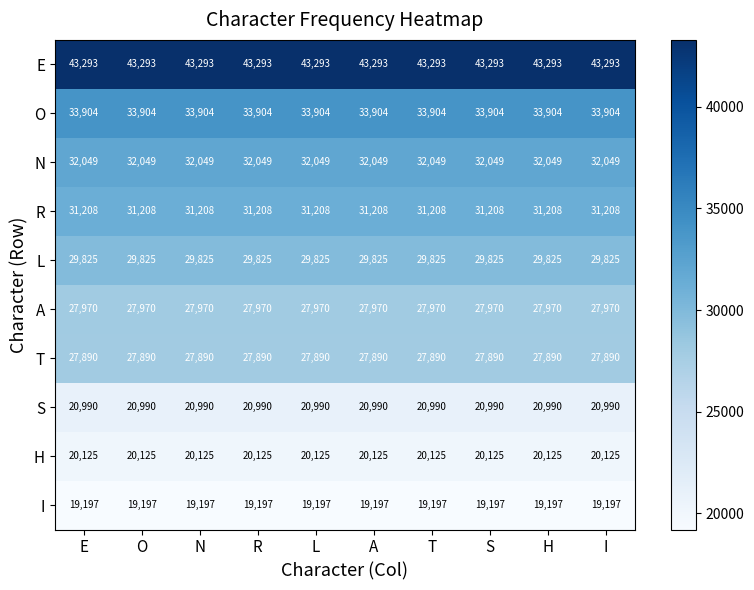

True or false: A has a value of 27970 at I.

True